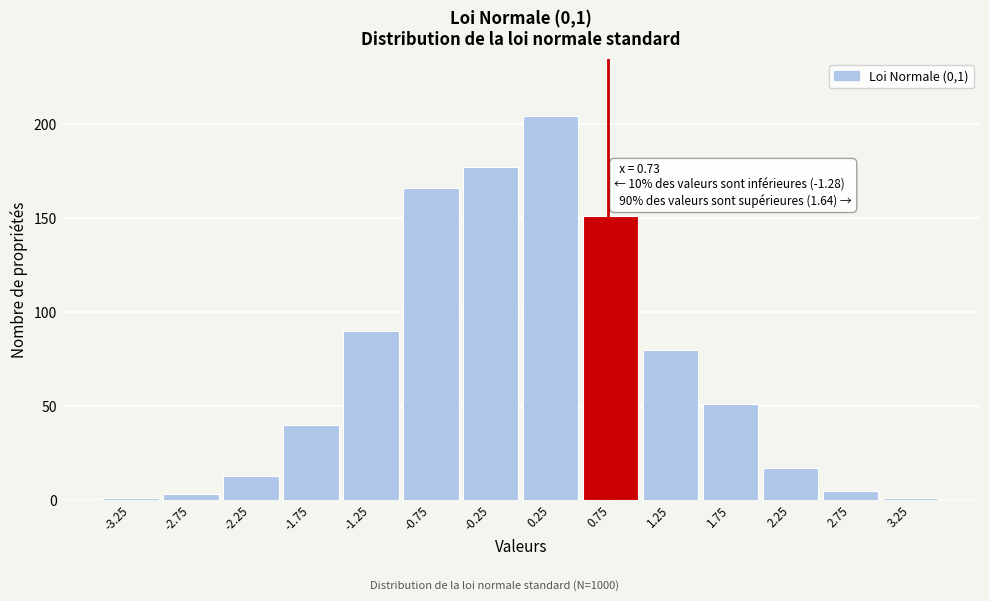

Over which range of the x-axis is the bar tallest?

0.0 to 0.5